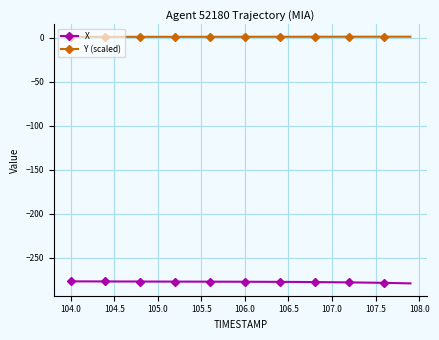

What is the value of the X point at the 13th from the left?

-277.3